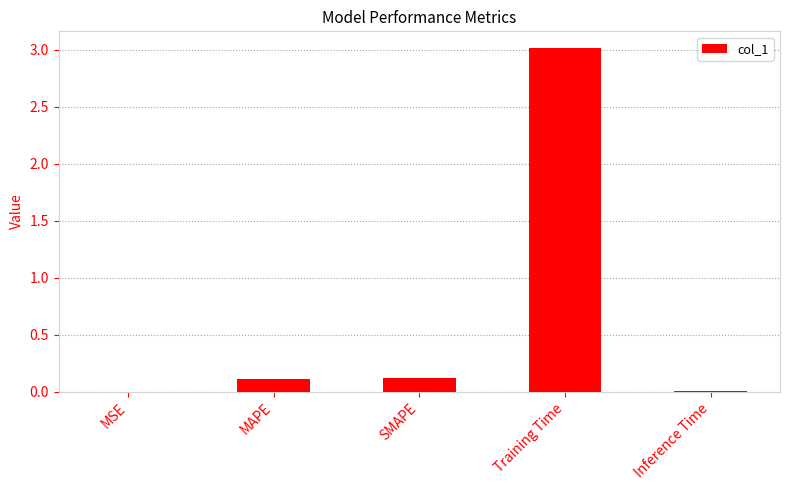

What is the sum of all values?

3.2